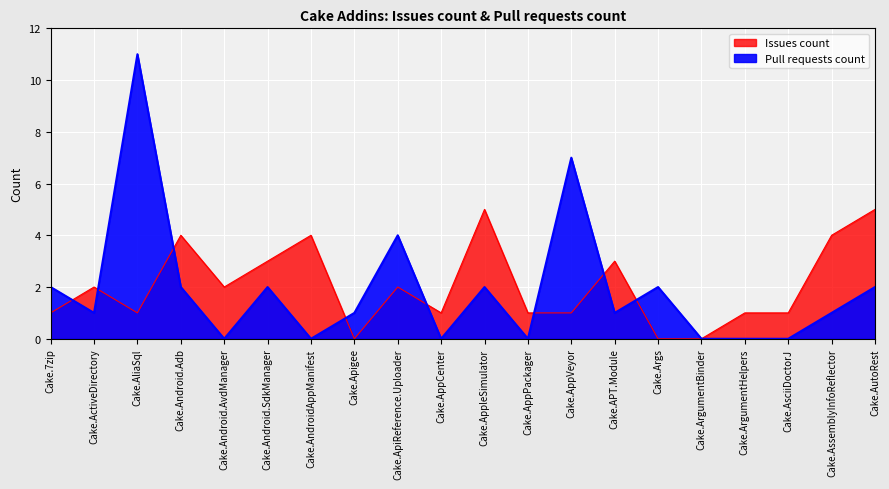

What is the approximate value of Issues count at Cake.AppVeyor?

1